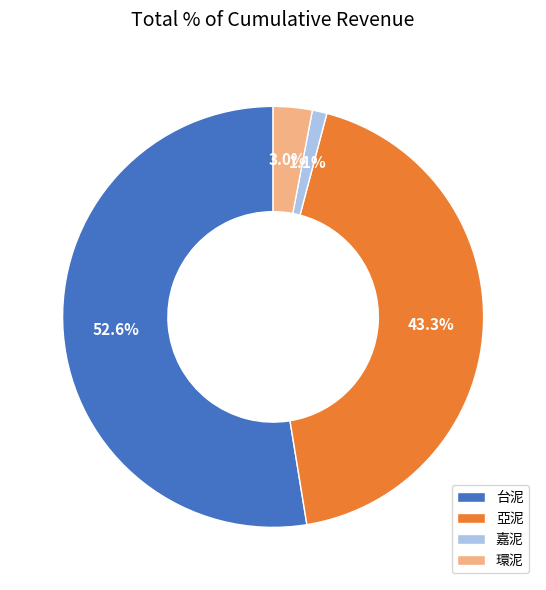

Is 嘉泥 the majority of the pie?

No